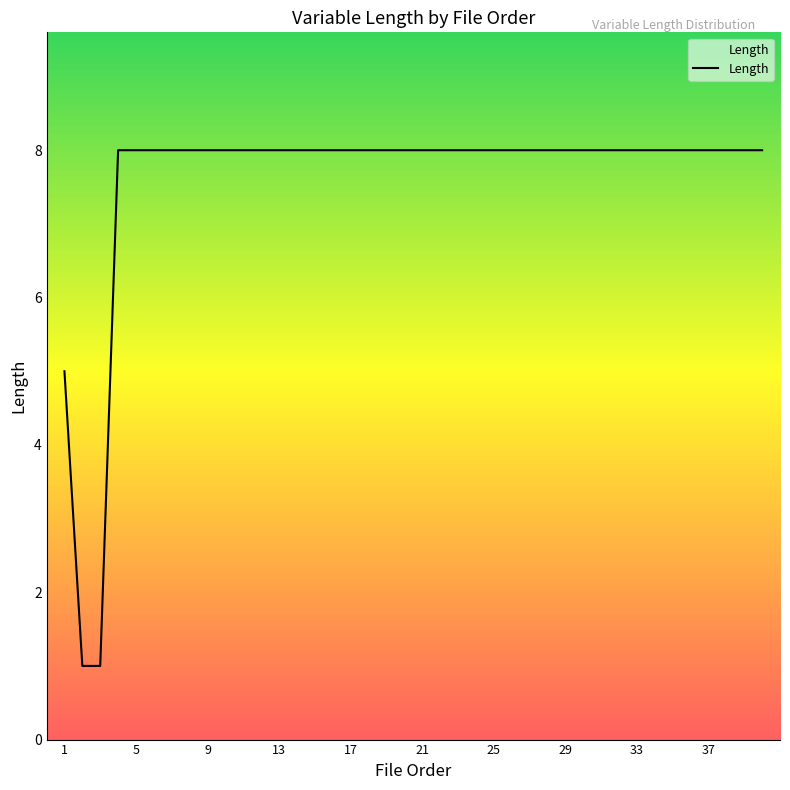

What is the maximum value shown in the chart?

8